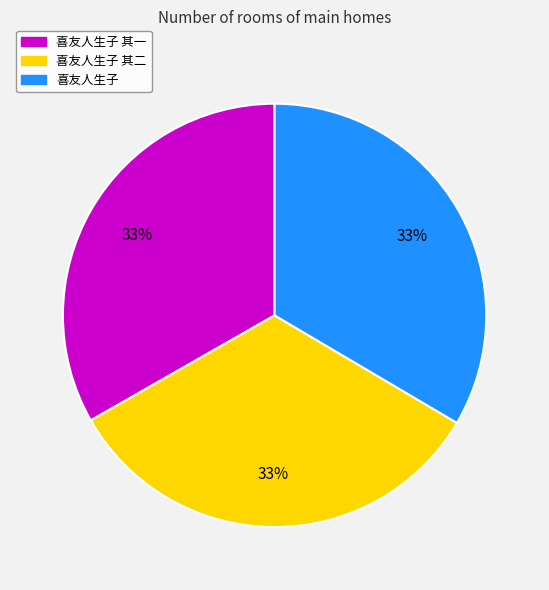

To the nearest percent, what portion does 喜友人生子 其一 represent?

33%